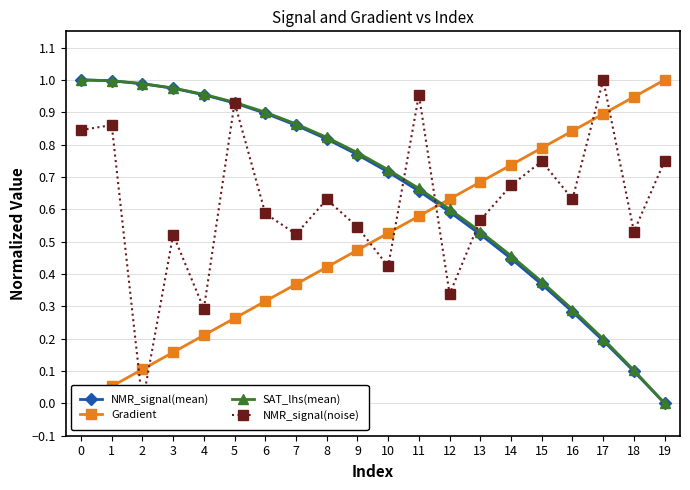

How many intersections are there between Gradient and NMR_signal(noise)?

7